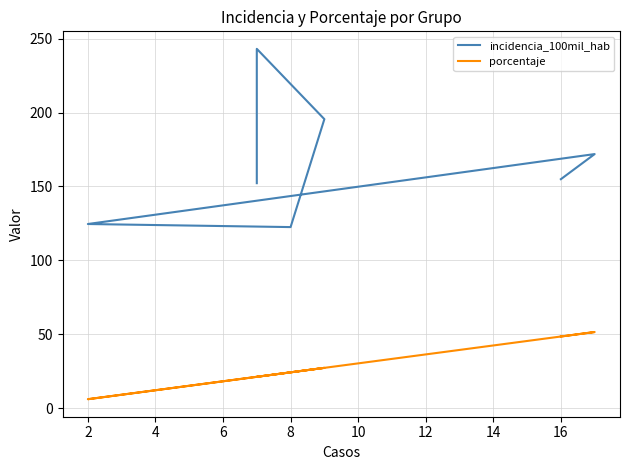

What is the difference between the second highest and minimum values in the porcentaje series?

42.4